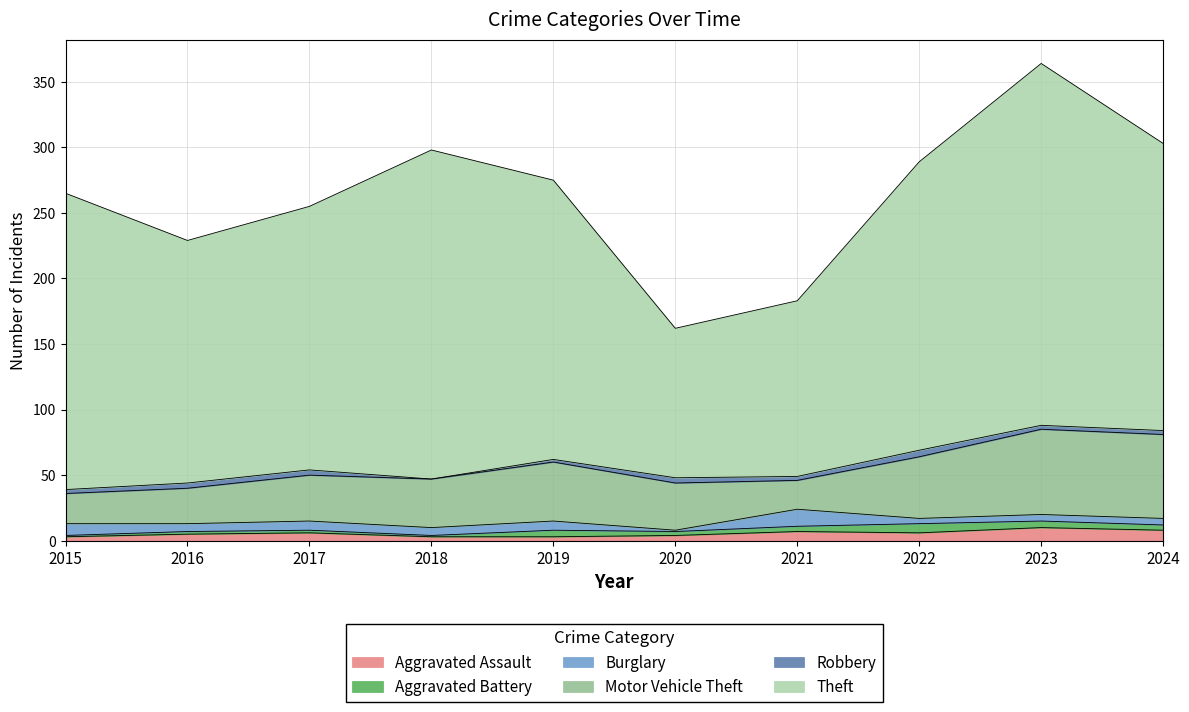

Reading left to right, list all the values displayed in this chart.

Aggravated Assault: 3	5	6	3	3	4	7	6	10	8
Aggravated Battery: 1	2	2	1	5	3	4	7	5	4
Burglary: 9	6	7	6	7	1	13	4	5	5
Motor Vehicle Theft: 23	27	35	37	45	36	22	47	65	64
Robbery: 3	4	4	0	2	4	3	5	3	3
Theft: 226	185	201	251	213	114	134	220	276	219